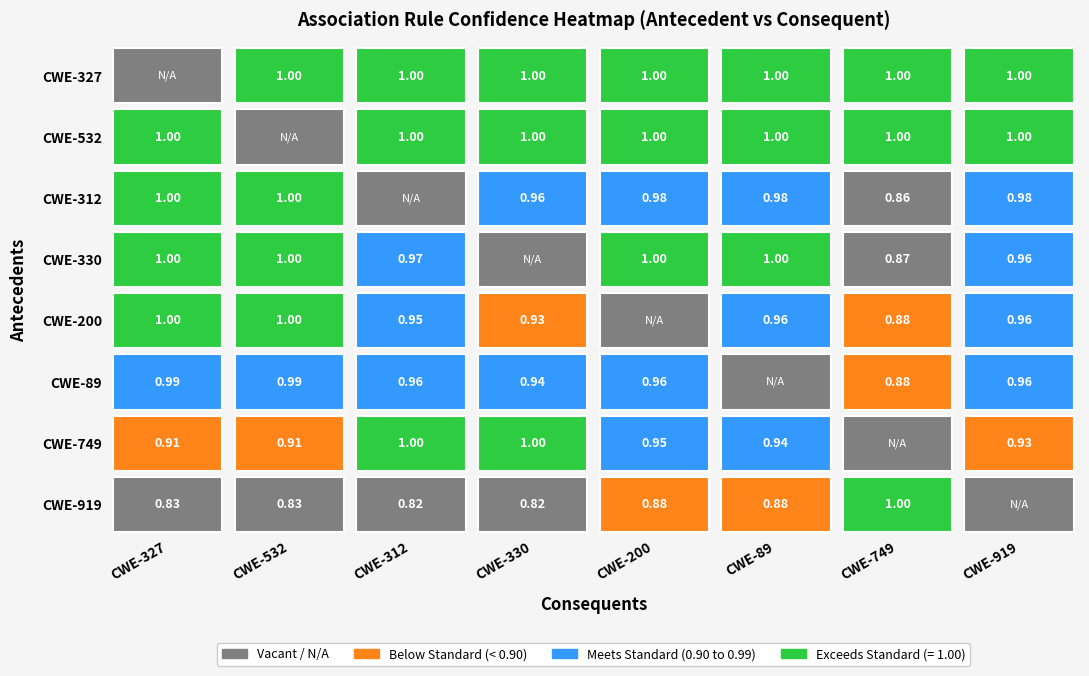

At how many categories does at least one series exceed 0?

8